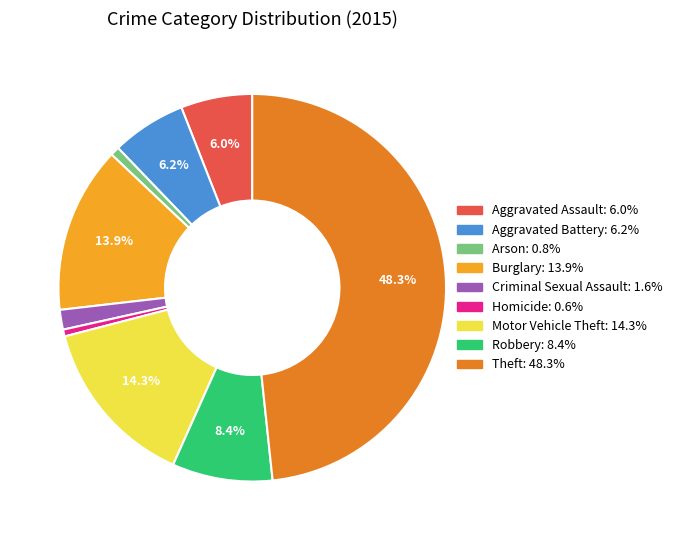

How many segments does this pie chart have?

9